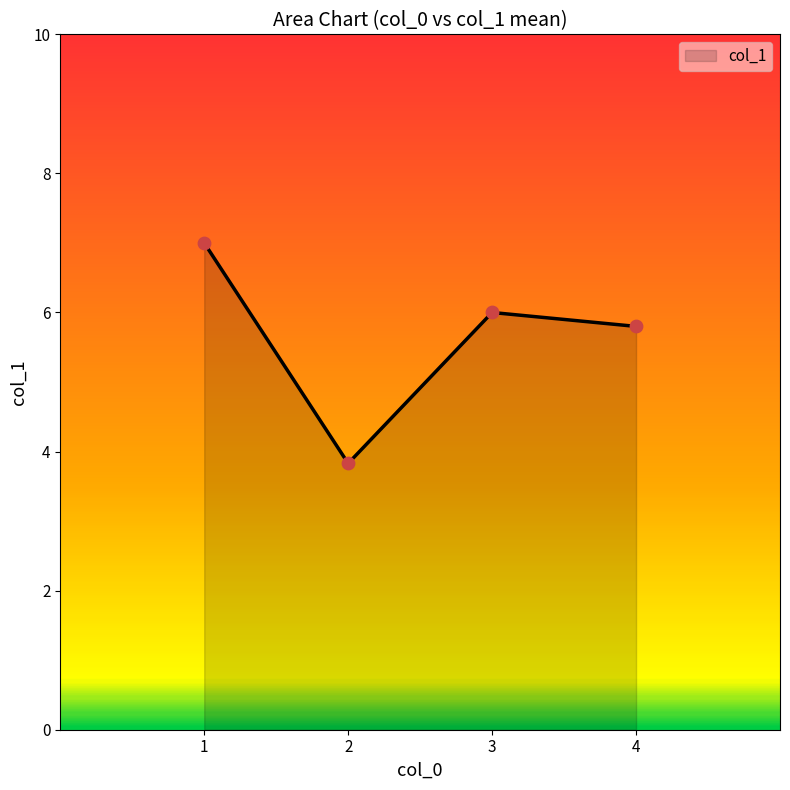

What is the change in value from 2 to 3?

+2.2